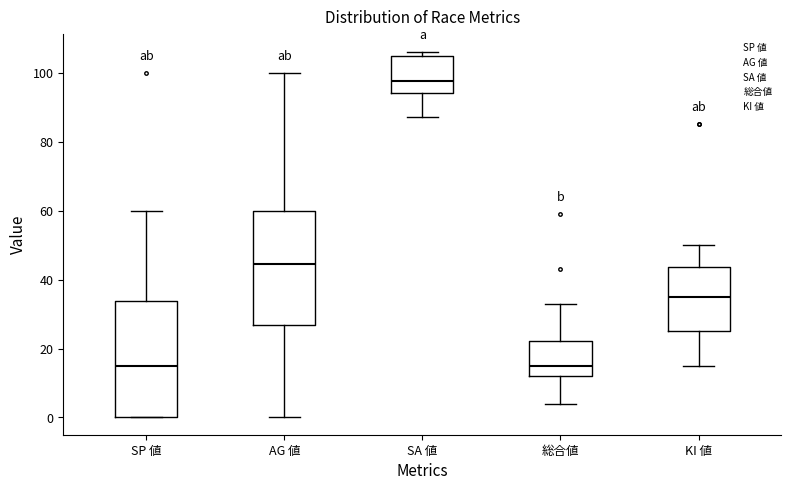

Reading left to right, read every box against the y-axis: the position of its median line, the range the box covers, and the ends of its whiskers. The values are not printed on the chart, so give them approximately, as read against the axis.

SP 値: median 16, box 0 to 34, whiskers 0 to 60
AG 値: median 44, box 26 to 60, whiskers 0 to 100
SA 値: median 98, box 94 to 104, whiskers 88 to 106
総合値: median 16, box 12 to 22, whiskers 4 to 34
KI 値: median 36, box 26 to 44, whiskers 16 to 50